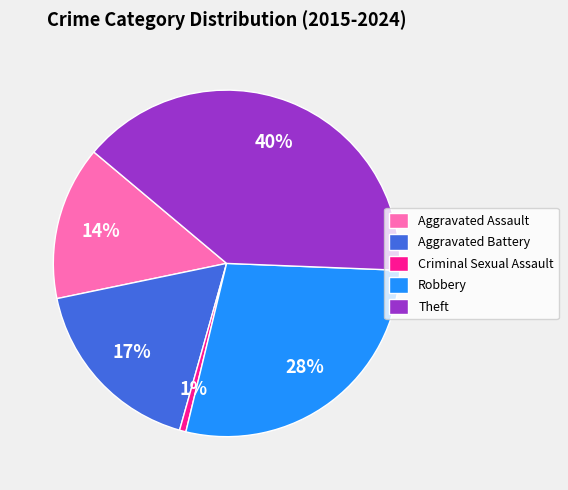

To the nearest percent, what percentage of the pie is Aggravated Assault?

14%